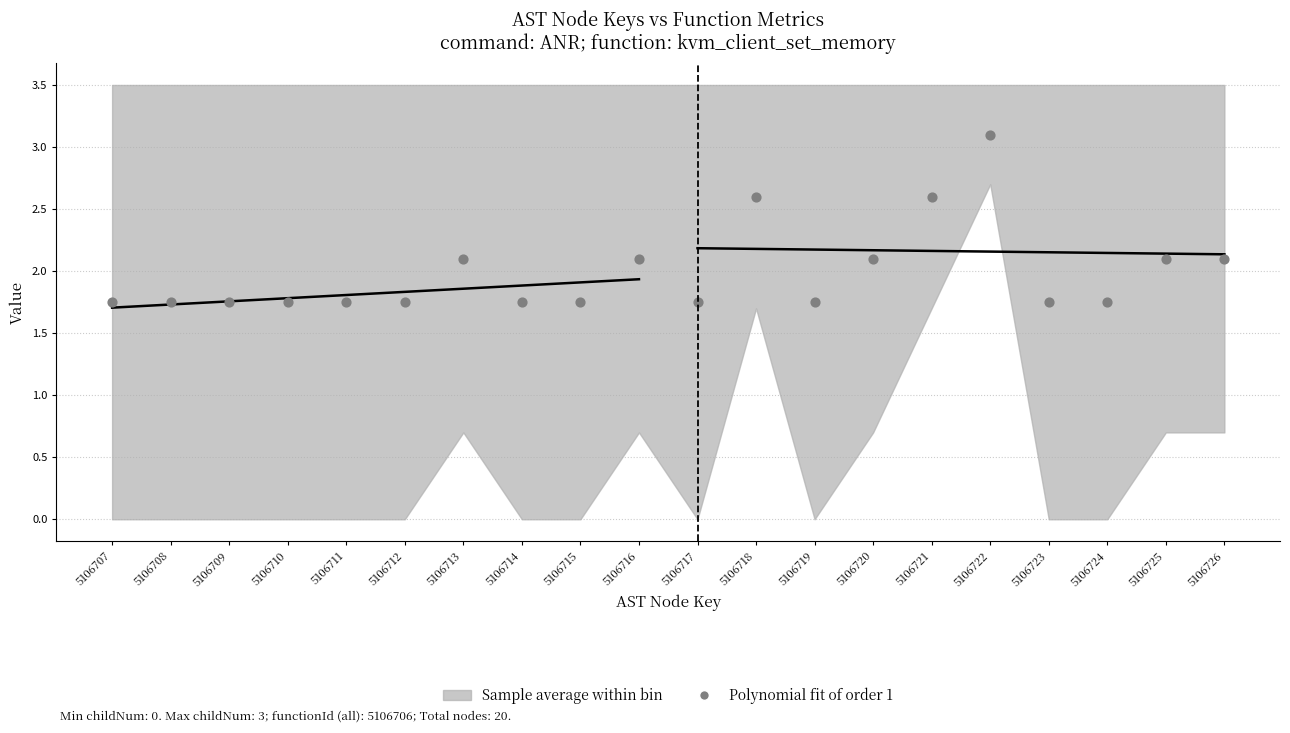

What is the range of Y values (max minus min)?

1.4